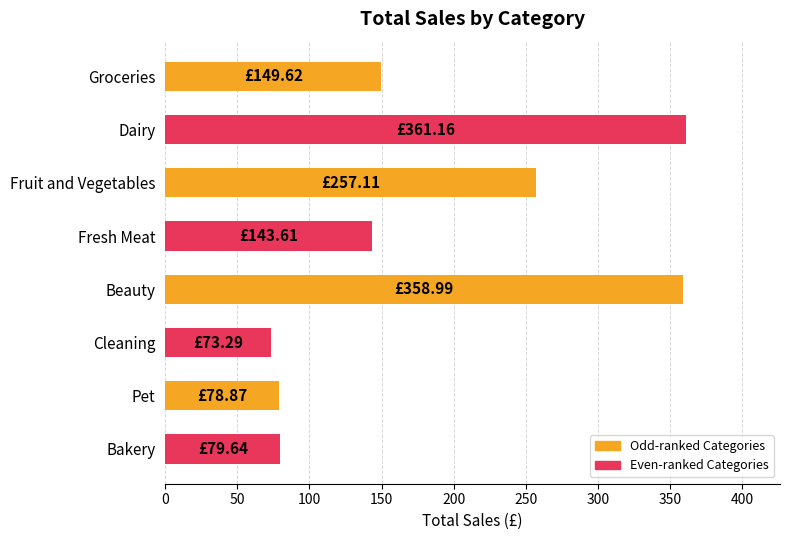

At which category does the chart reach its minimum across all series?

Cleaning